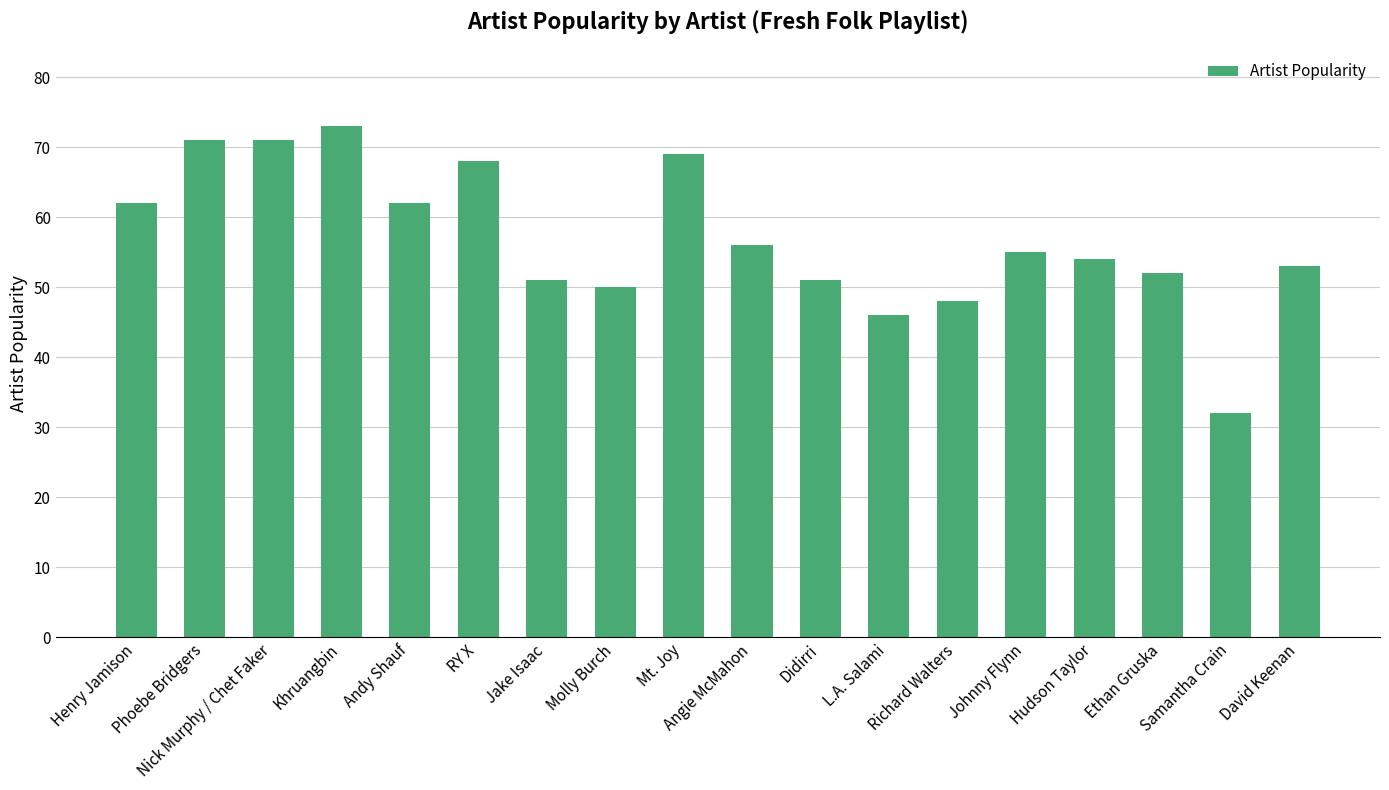

Which has a higher value, Andy Shauf or L.A. Salami?

Andy Shauf